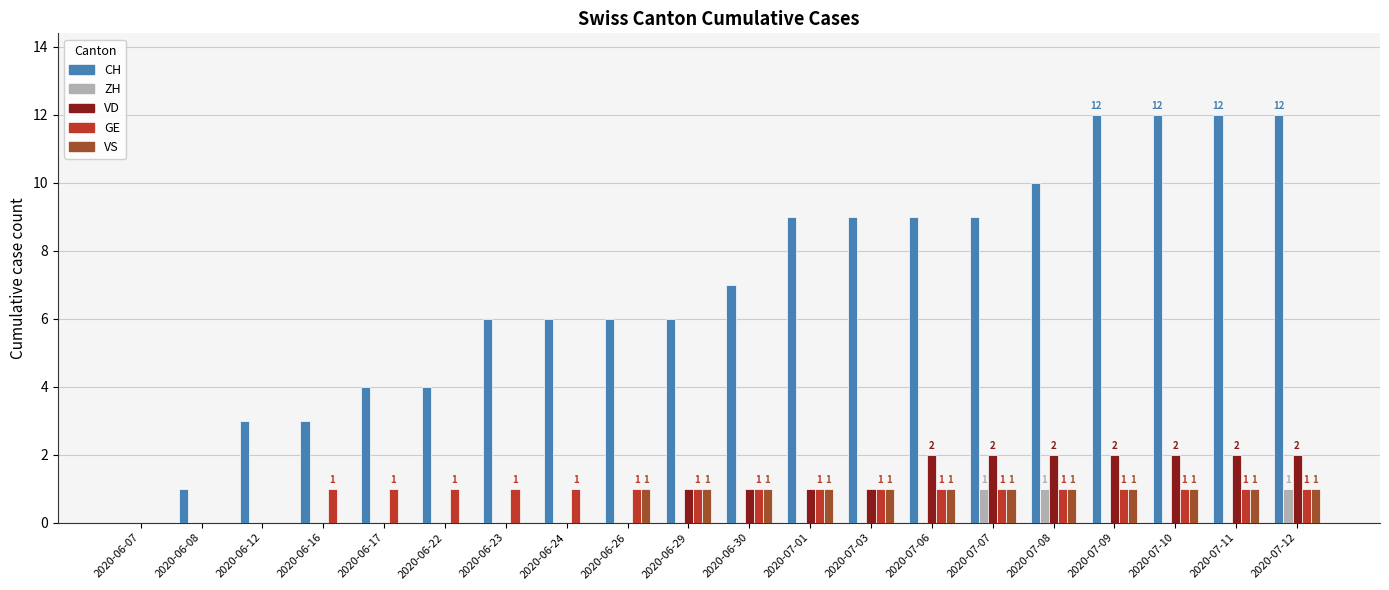

The VS series shows 1 at 2020-07-12. True or false?

True